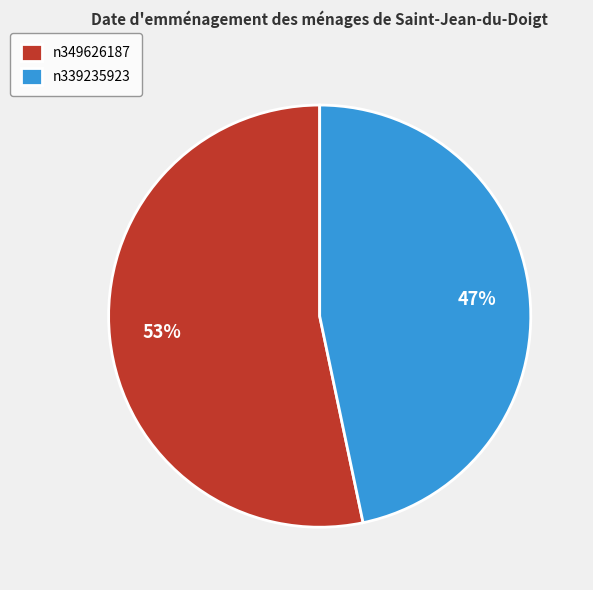

Rank the categories by value from highest to lowest.

n349626187, n339235923